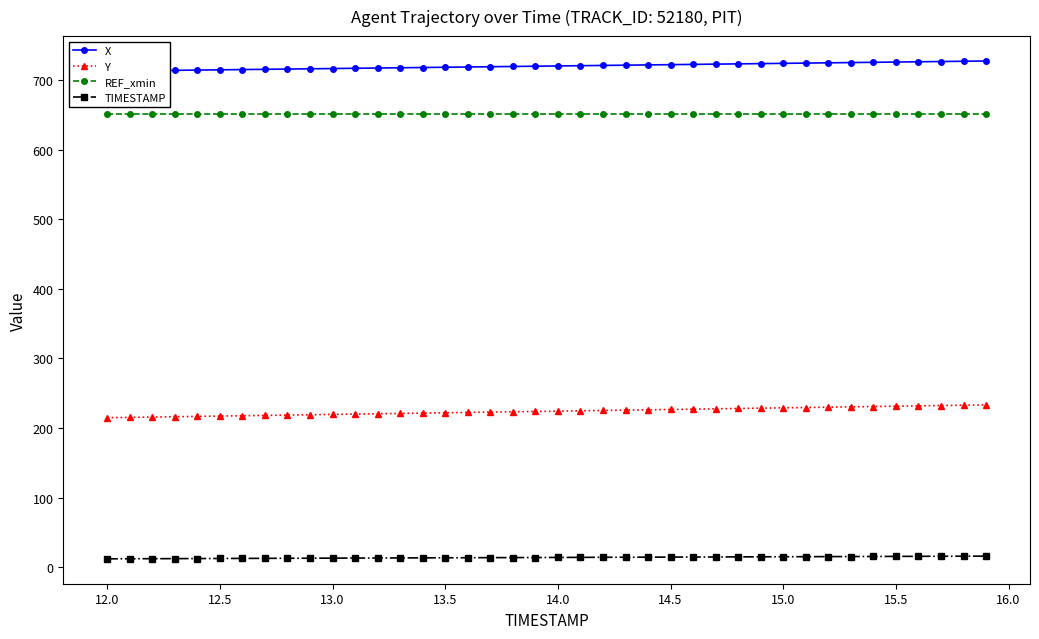

True or false: TIMESTAMP and REF_xmin intersect in this chart.

False